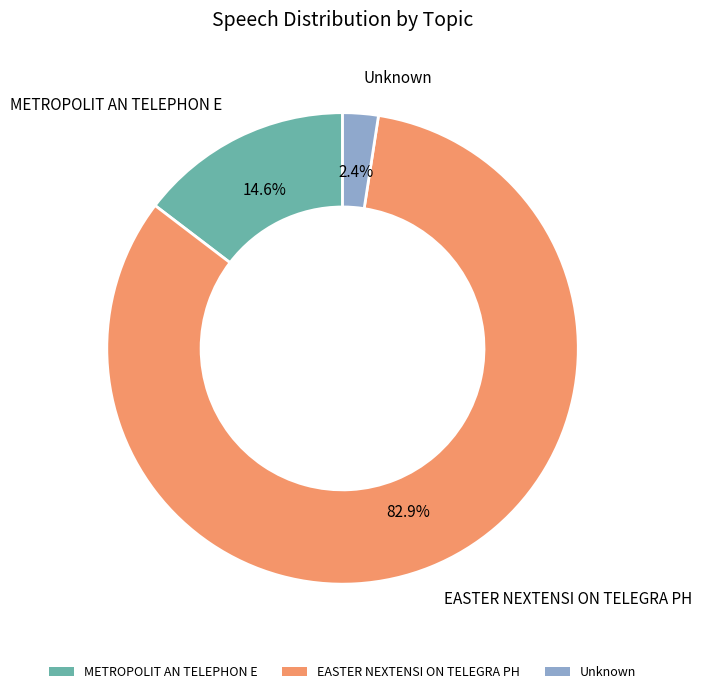

What is the ratio of the value at Unknown to the value at METROPOLIT AN TELEPHON E?

0.2